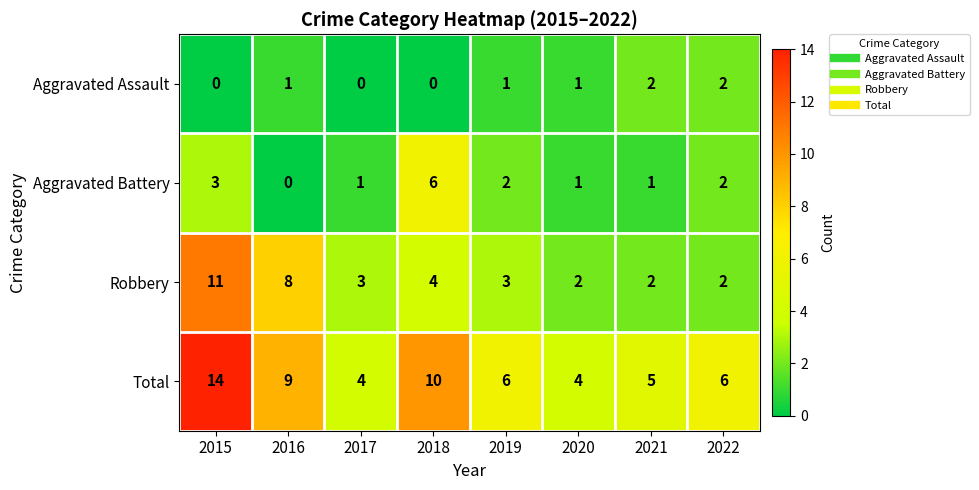

What is the difference between the second highest and minimum values in the Total series?

6